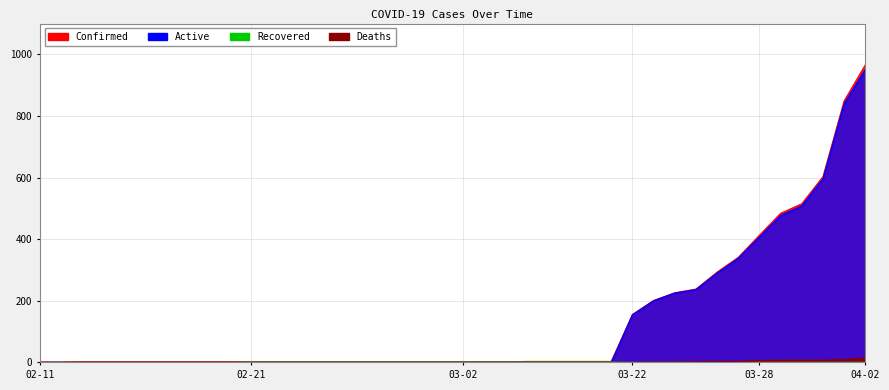

How many positive values does the Deaths series have?

11